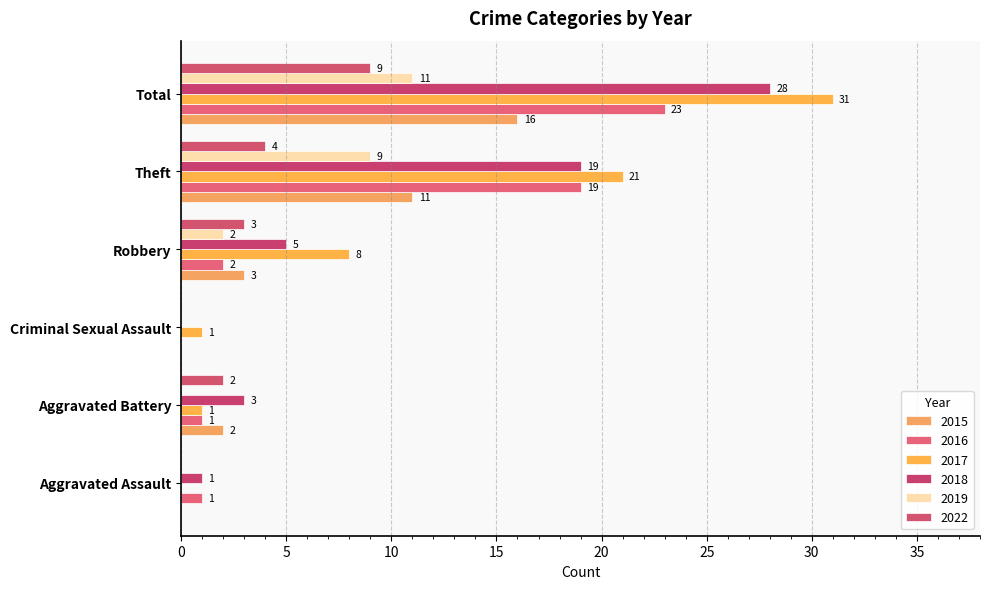

The value of 2019 at Total is 17. True or false?

False